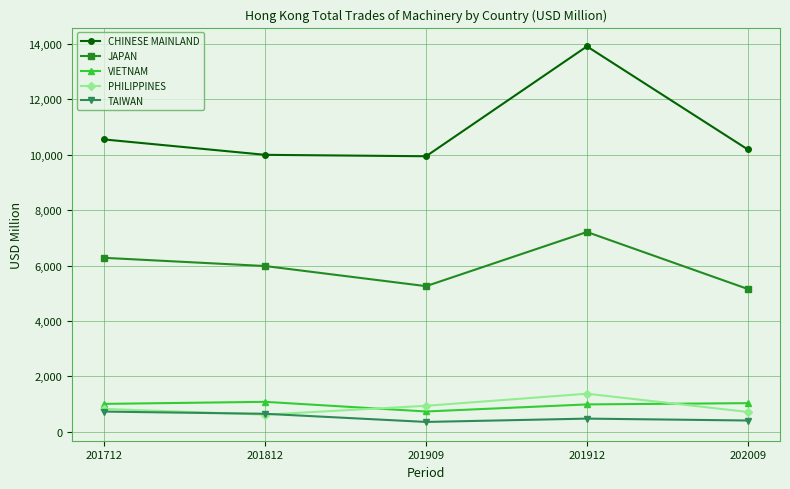

What is the approximate value of PHILIPPINES at 201912?

1377.4